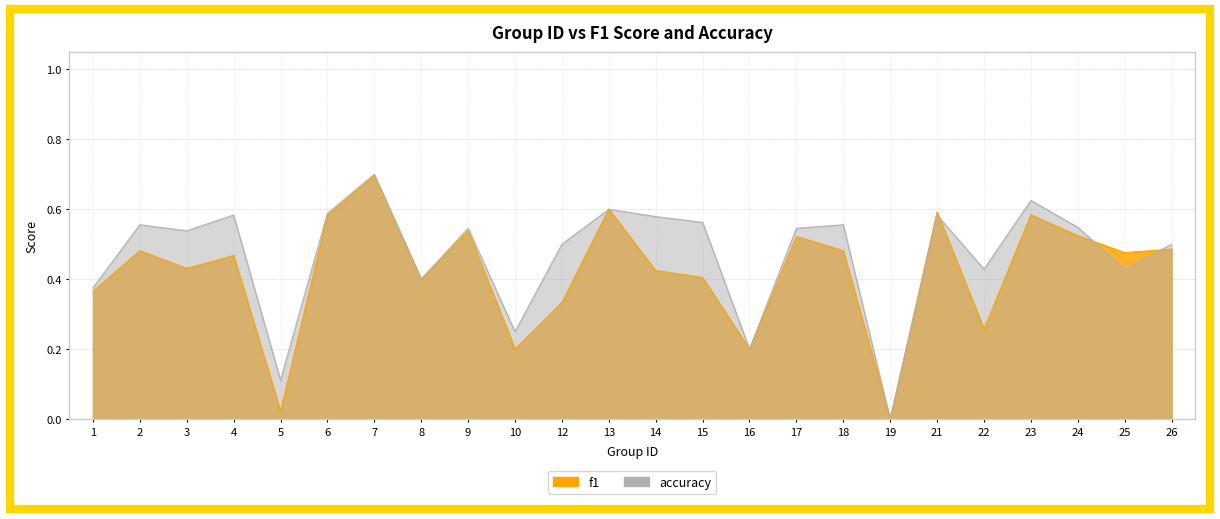

Rank the series by their maximum value, from lowest to highest.

f1, accuracy